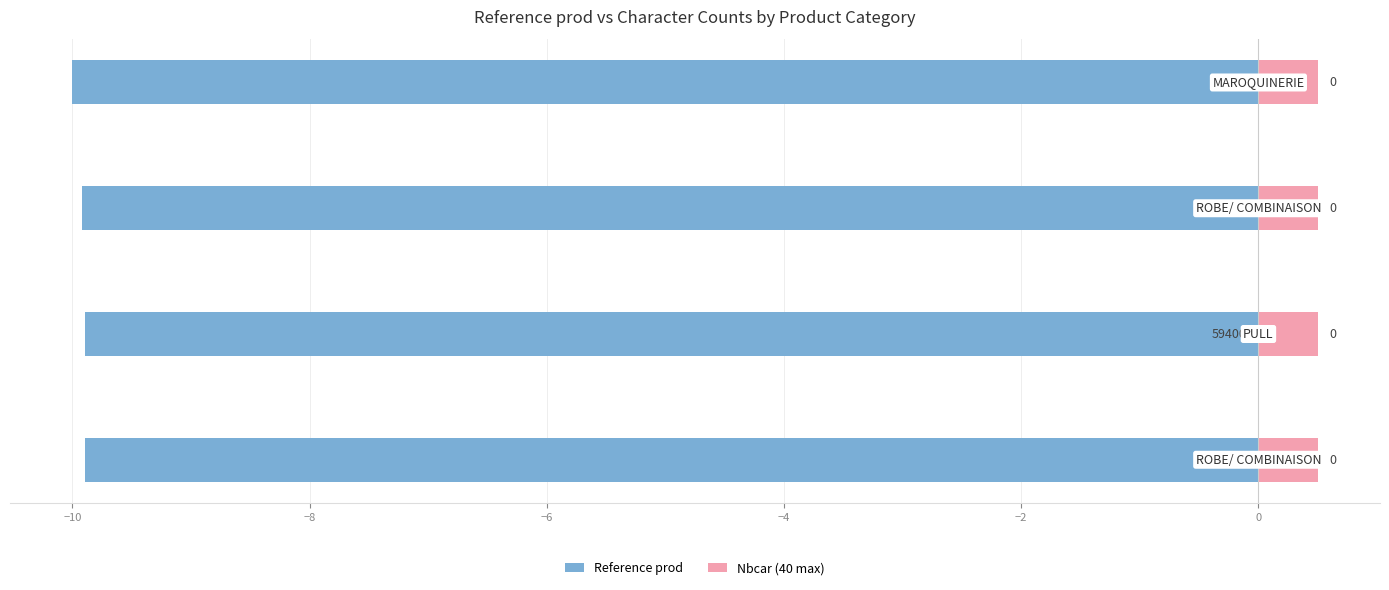

What is the value of the Reference prod bar at the 3rd from the left?

-9.9